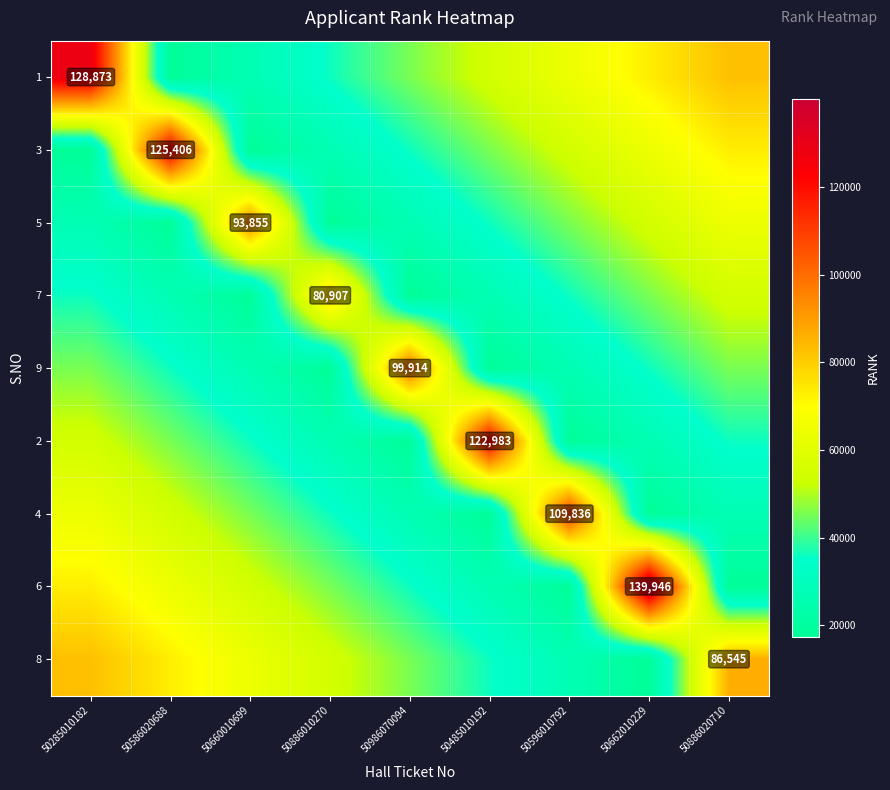

The 5 series shows 38062.3 at 50285010182. True or false?

False